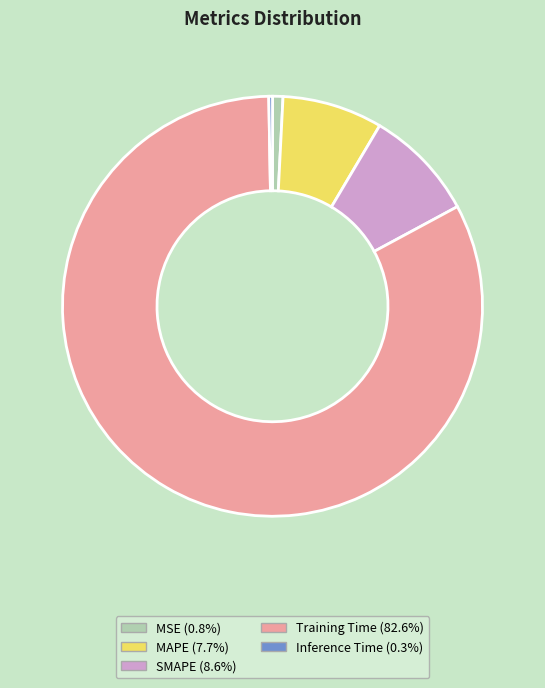

Rank the categories by value from lowest to highest.

Inference Time, MSE, MAPE, SMAPE, Training Time